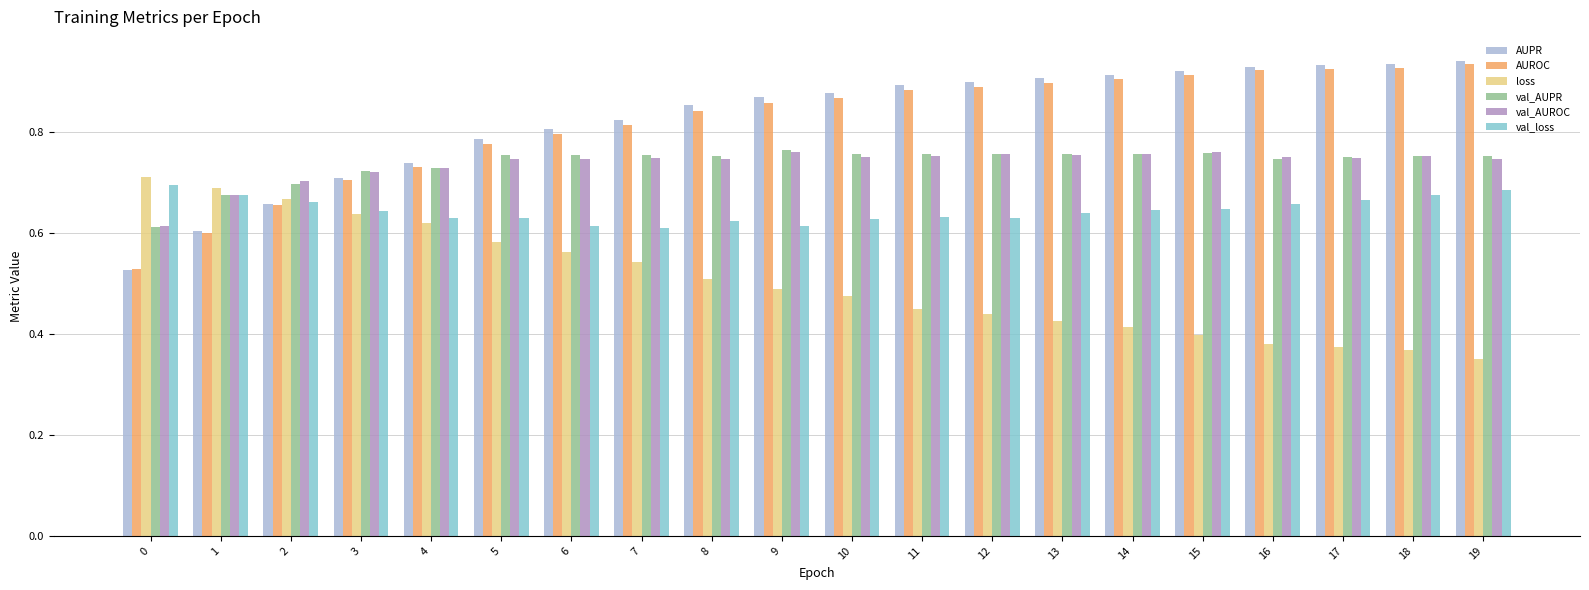

Between 5 and 18, which series saw the biggest shift?

loss